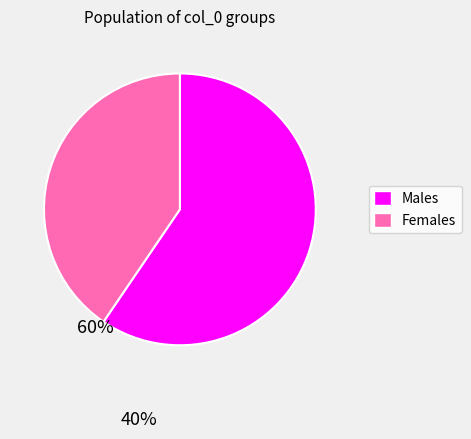

Count the number of slices in the pie.

2